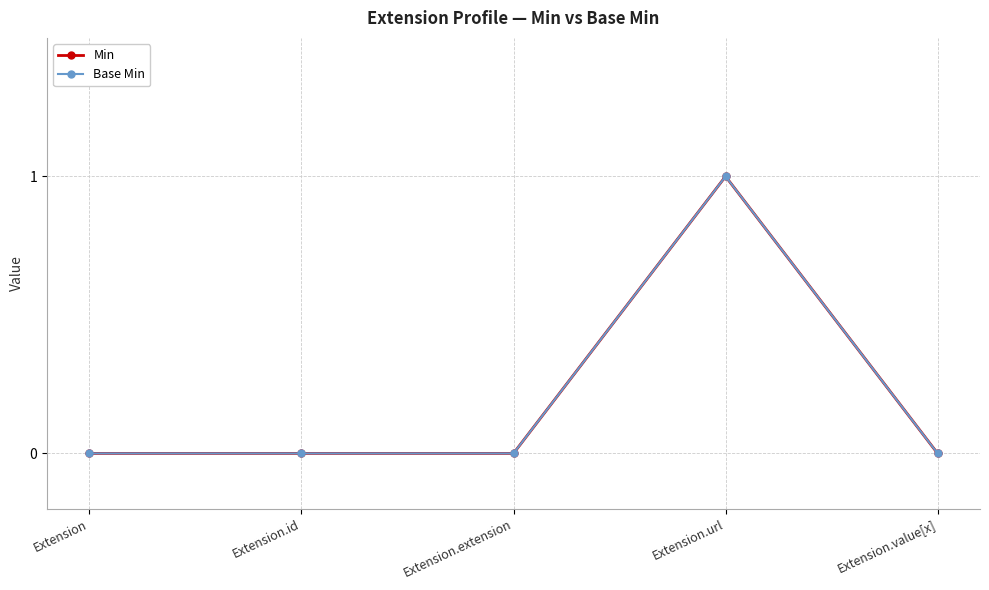

Does the chart have visible grid lines?

Yes